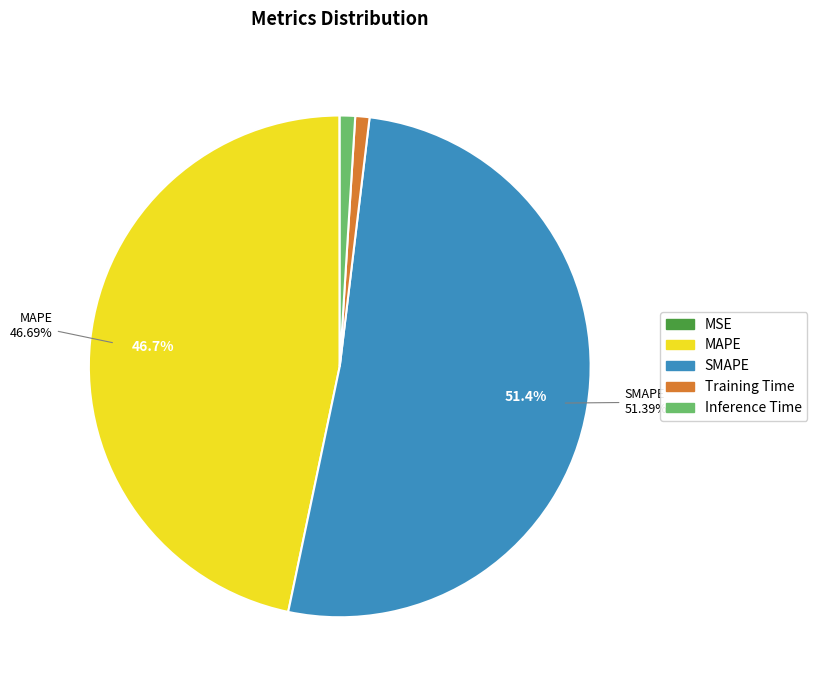

Between SMAPE and MAPE, which is larger?

SMAPE